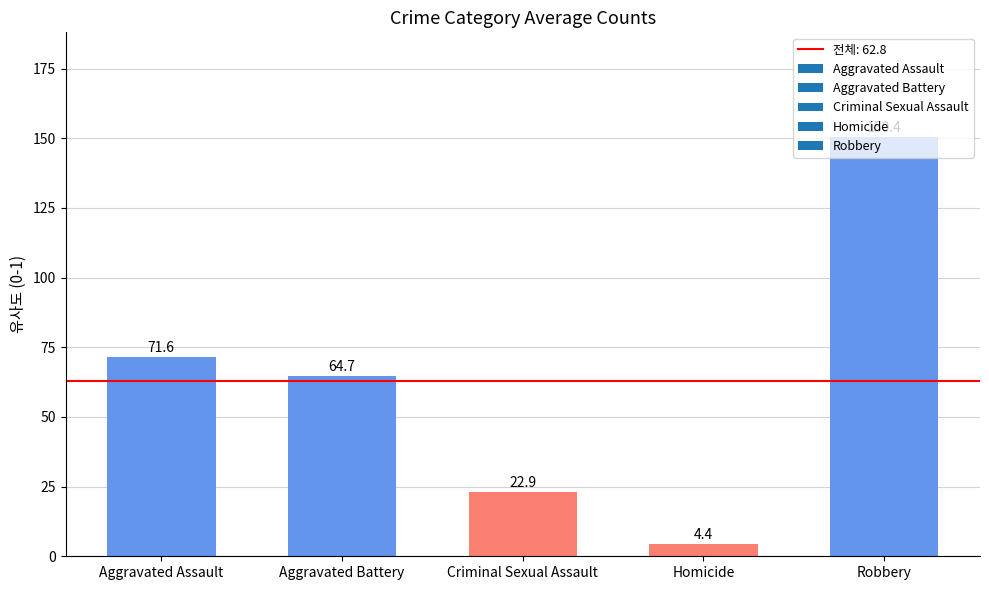

At which label does the data first exceed 64?

Aggravated Assault